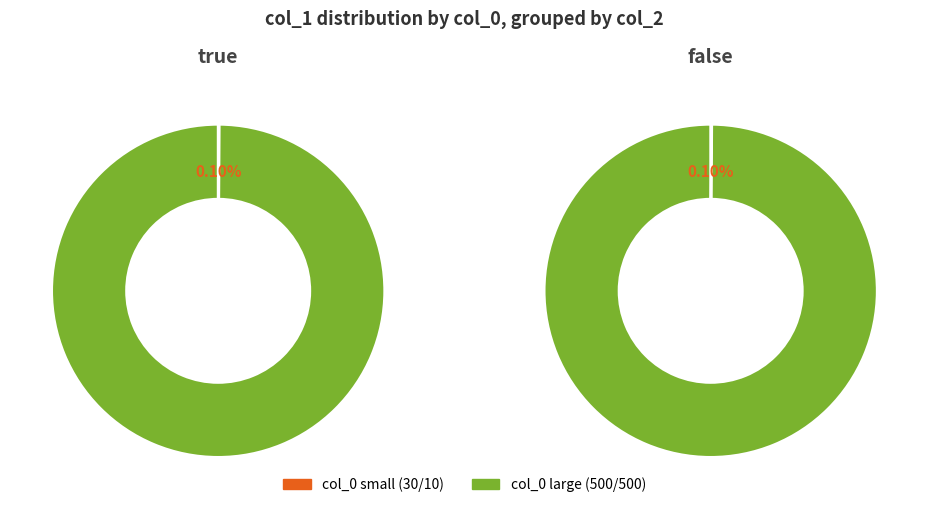

To the nearest percent, what is the average slice percentage?

25%